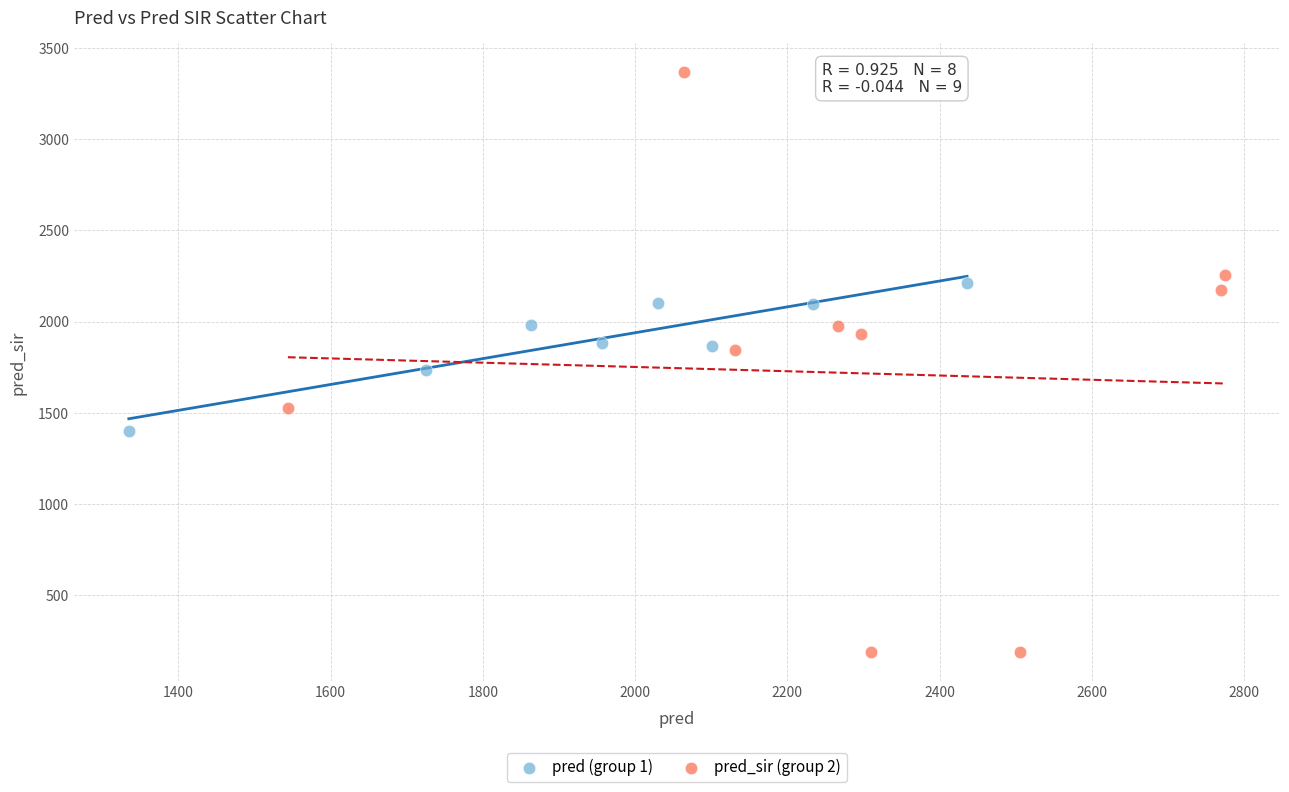

Which series reaches the maximum Y coordinate?

pred_sir (group 2)